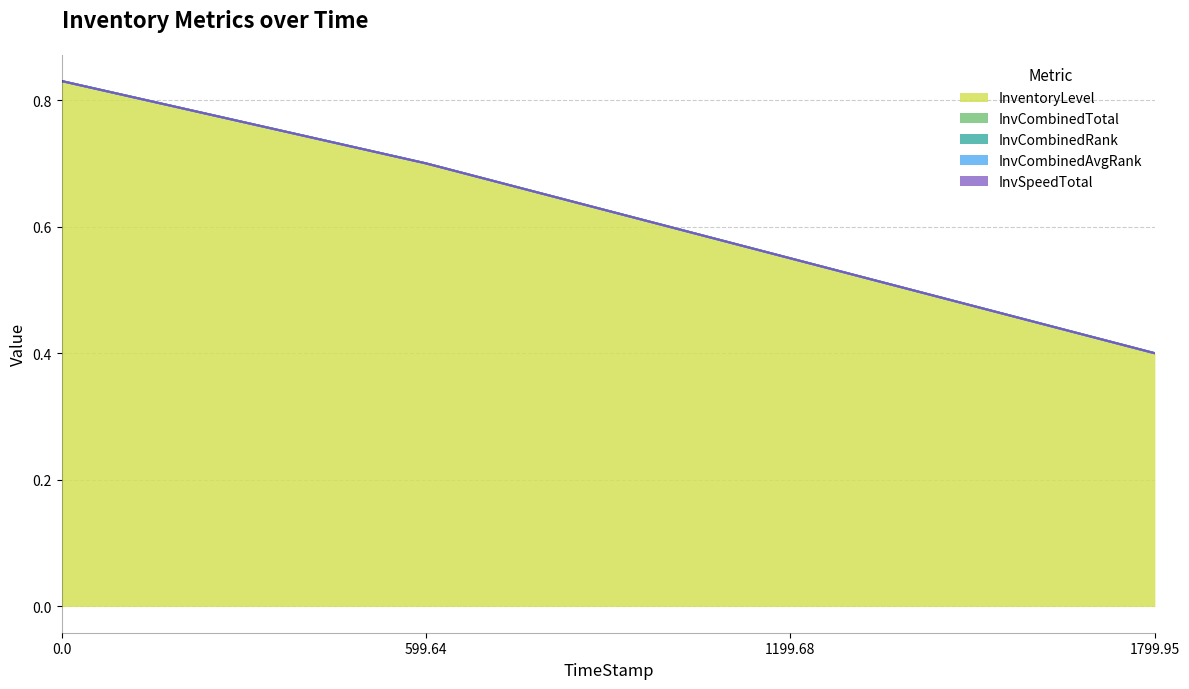

What is the difference between the highest and lowest values at 0.0?

0.8